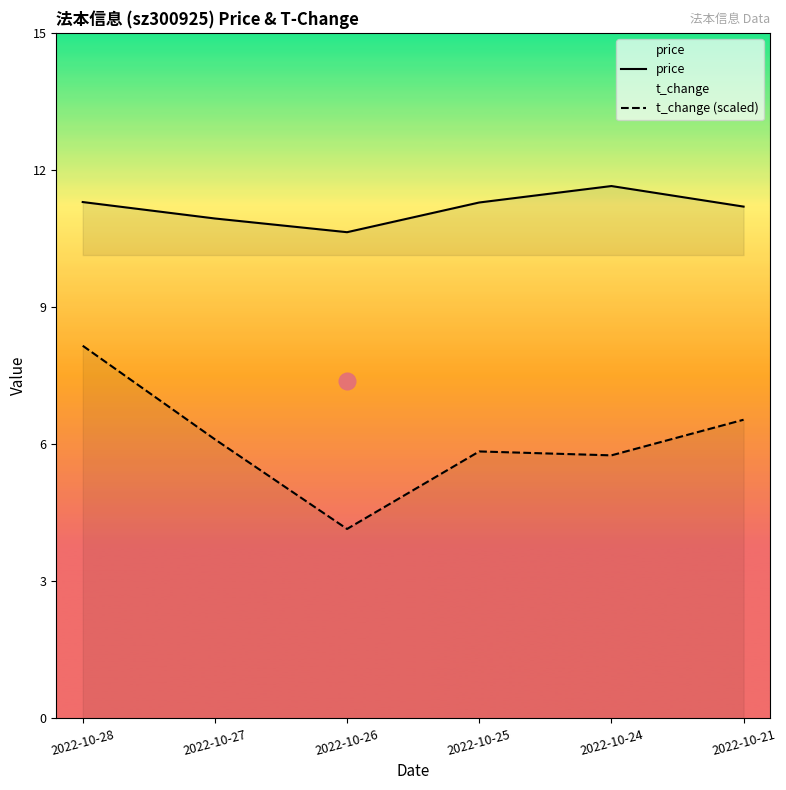

Which series has the largest range (max minus min)?

t_change (scaled)